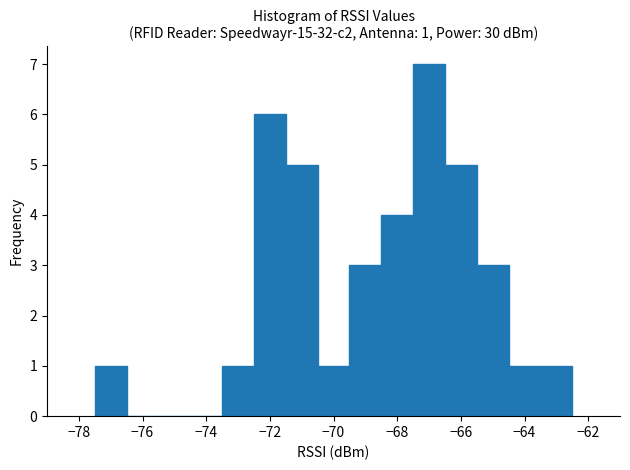

Which range on the x-axis has the tallest bar?

-67.5 to -66.5